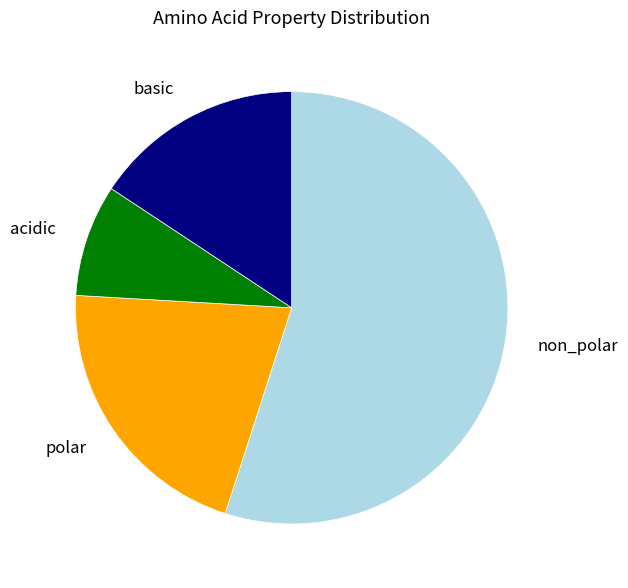

Approximately how many times larger is the value at polar compared to non_polar?

0.4